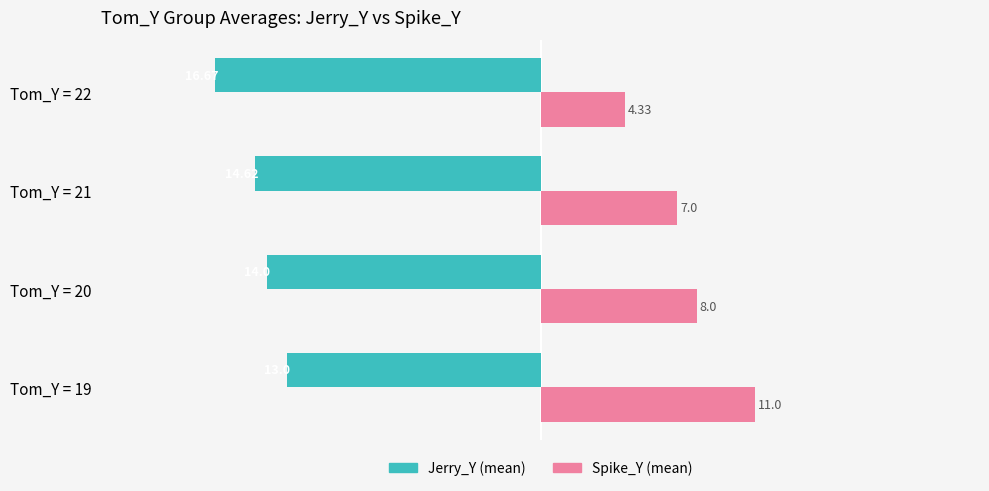

At which category is the sum across all series the highest?

Tom_Y = 19